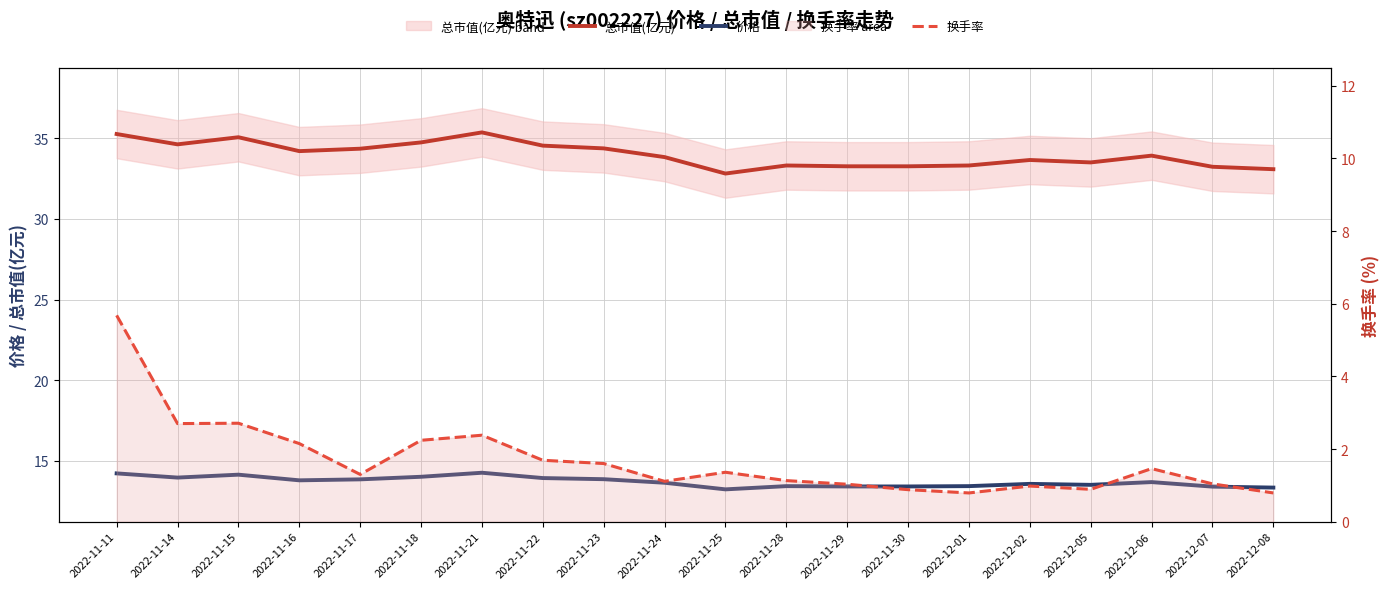

What is the value of the 换手率 point at the 12th from the left?

1.1